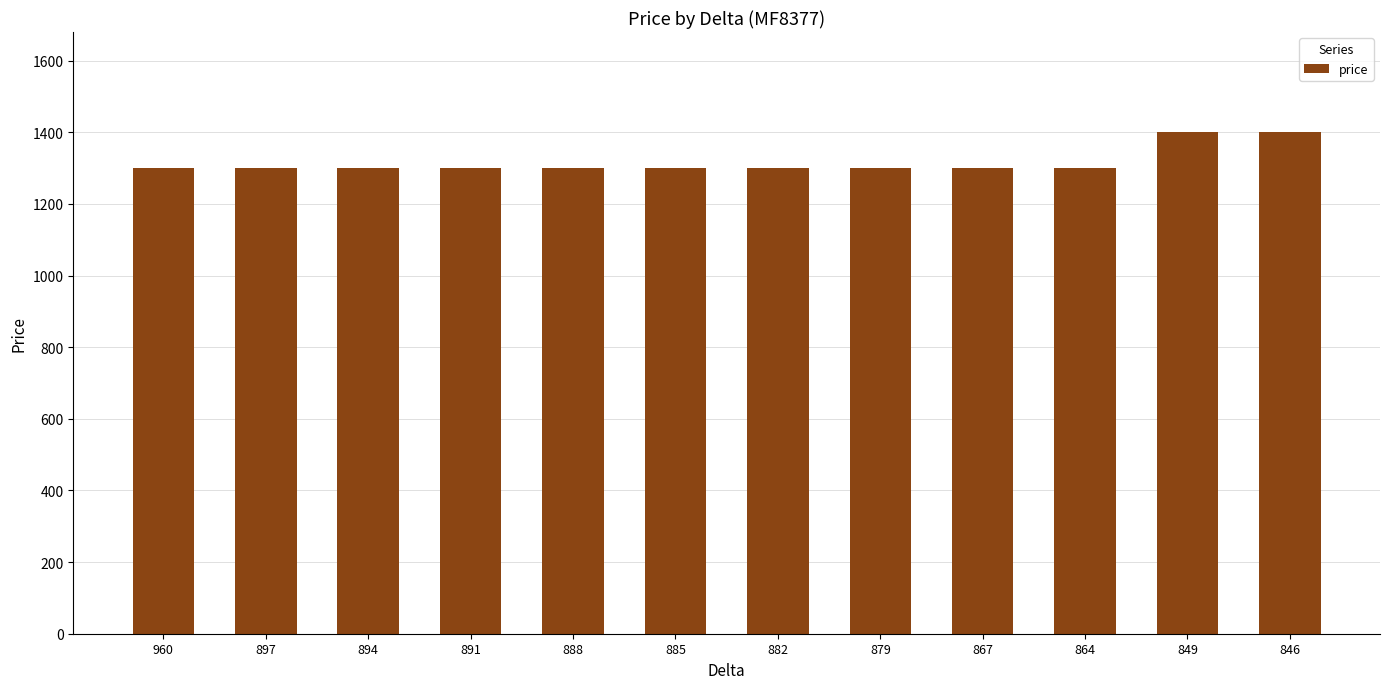

How many data points are above 1300?

2